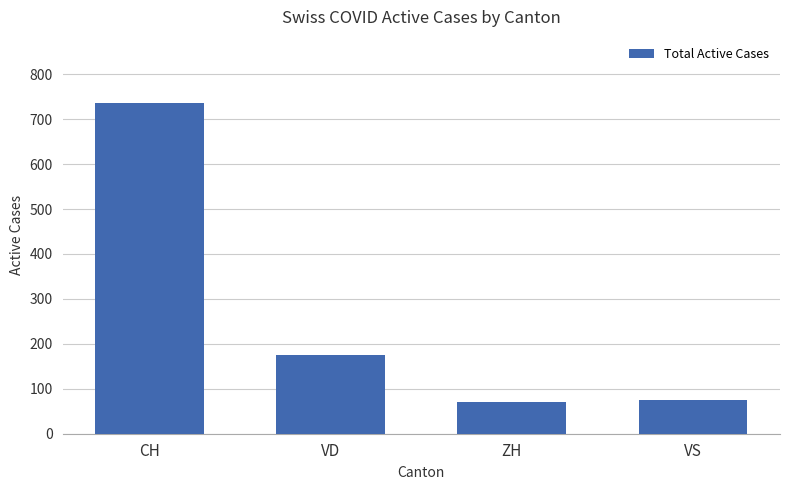

What is the maximum value shown in the chart?

736